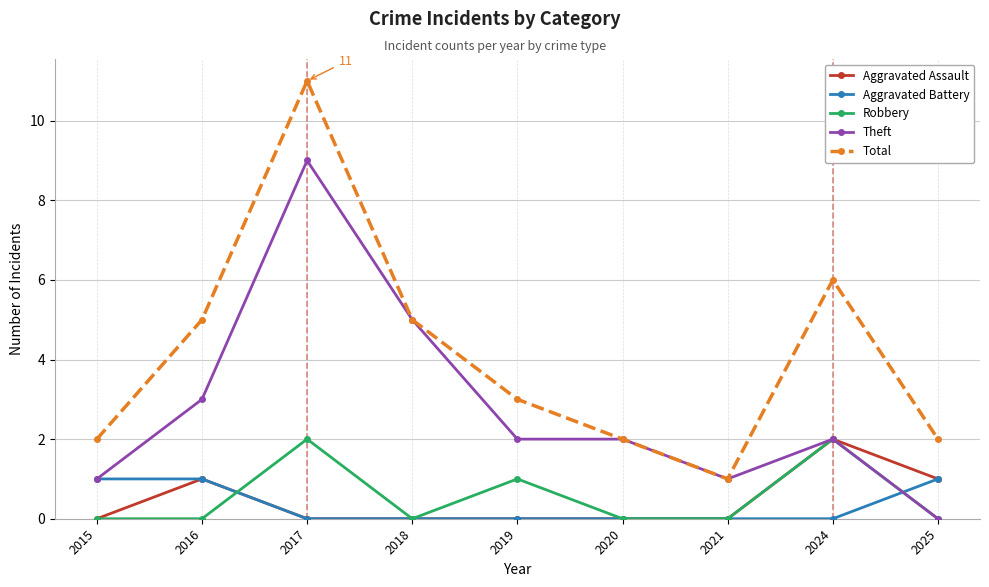

Which series has the largest total across all categories?

Total